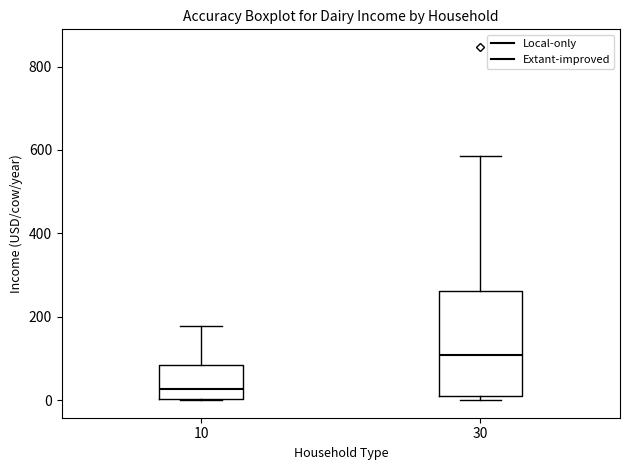

Reading left to right, transcribe this box plot: for each box, give where its median line is, the range the box spans, and where its two whiskers end, as read against the y-axis. The values are not printed on the chart, so give them approximately, as read against the axis.

10: median 20, box 0 to 80, whiskers 0 to 180
30: median 100, box 0 to 260, whiskers 0 (just below the box's lower edge) to 580